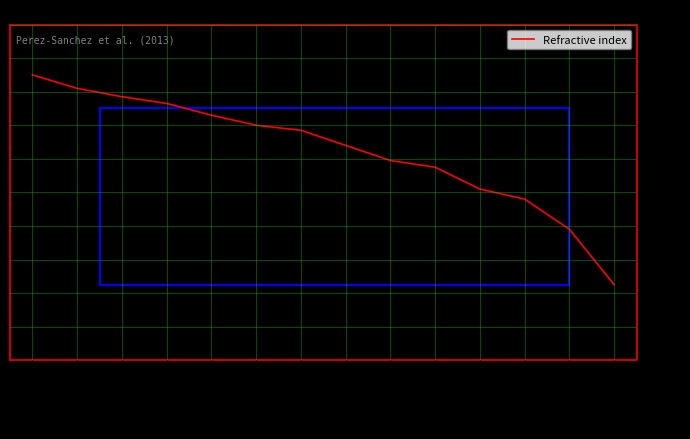

What position from the left is 299.96?

7